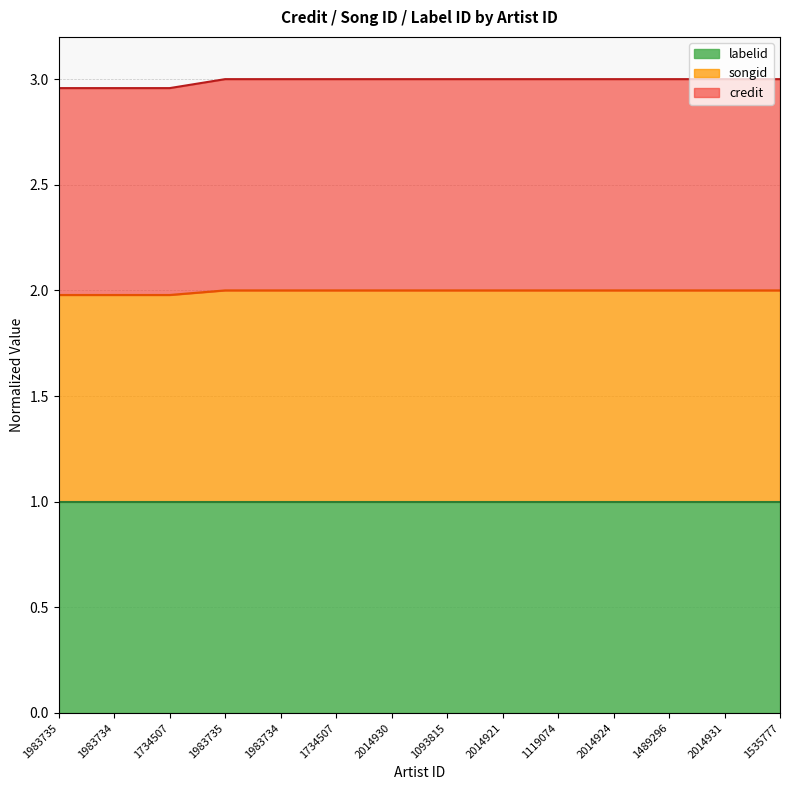

Does the chart have visible grid lines?

Yes